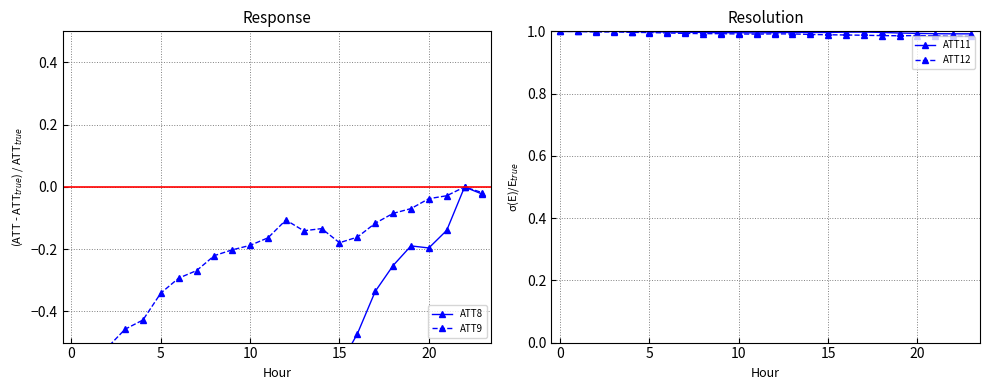

True or false: ATT12 has more than 0 points higher than both neighbors.

True